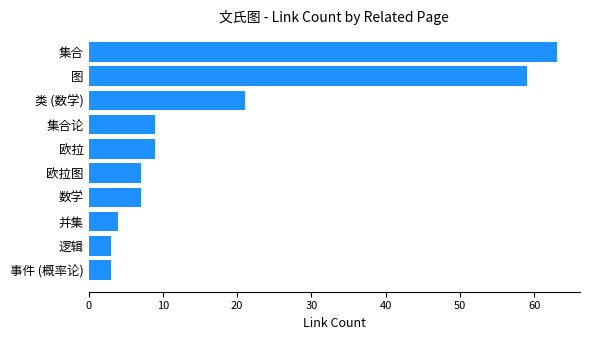

What is the sum of all values?

185